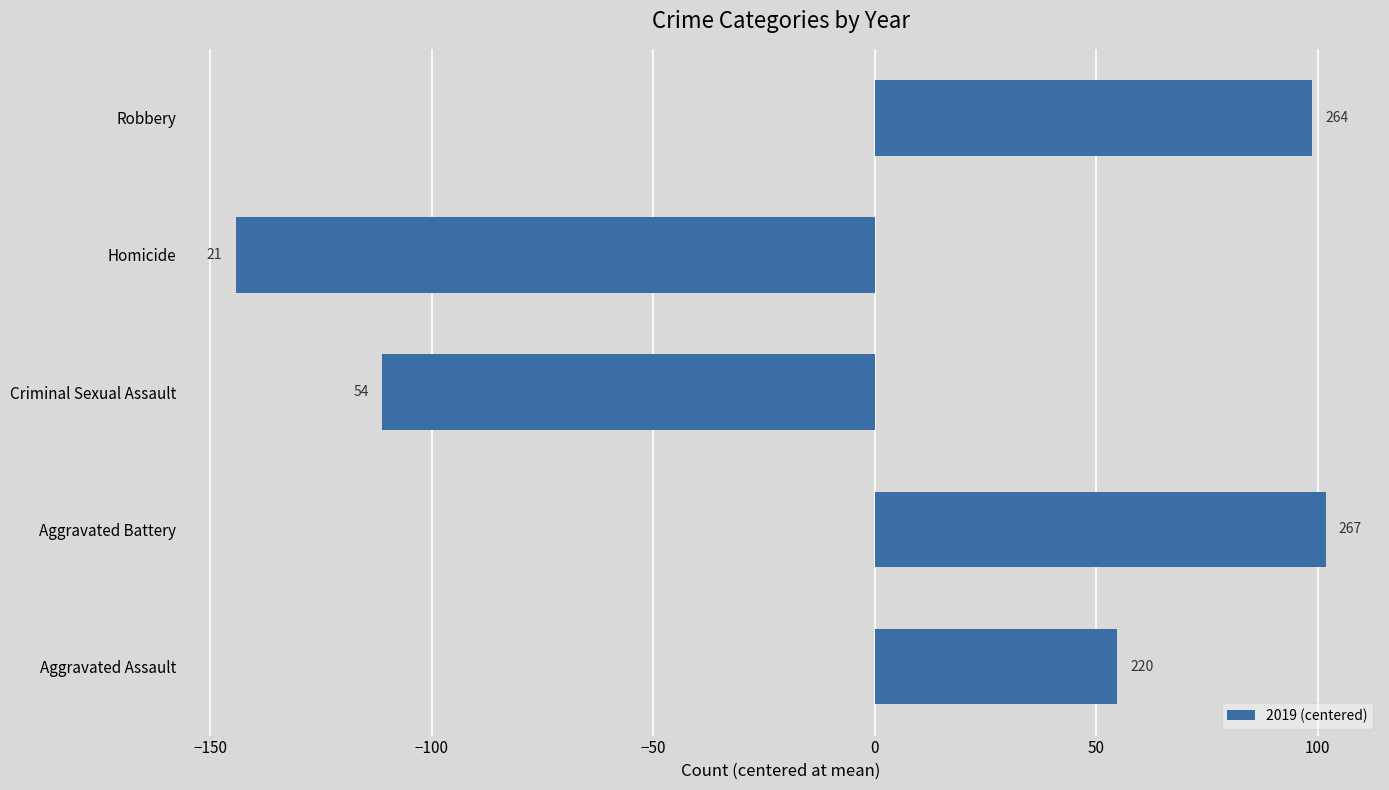

Are the bars horizontal?

Yes